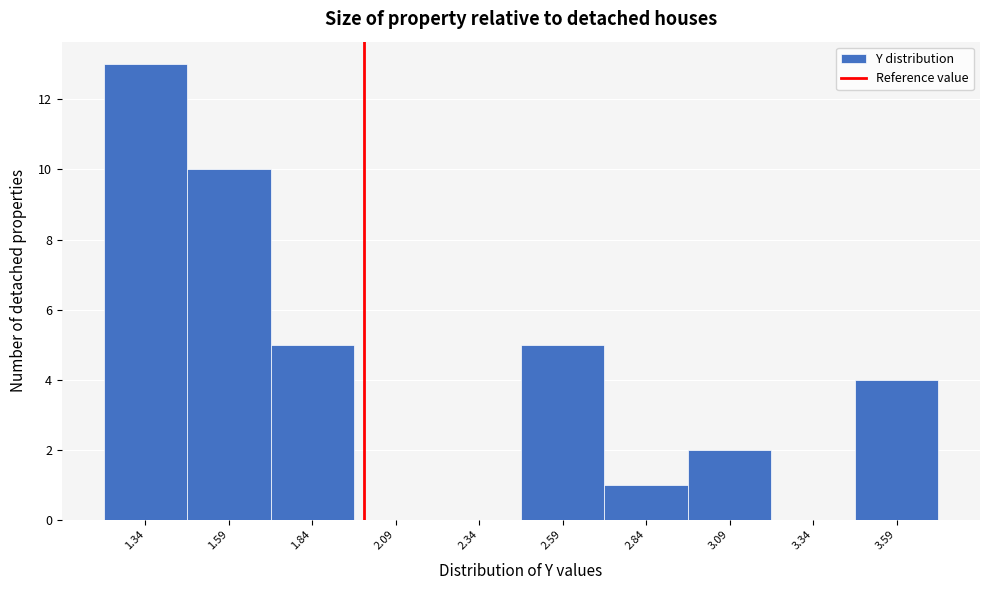

What is the height of the bar covering 2.70 to 2.95 on the x-axis? Neither the bar edges nor the heights are printed on the chart, so give them approximately, as read against the axes.

1